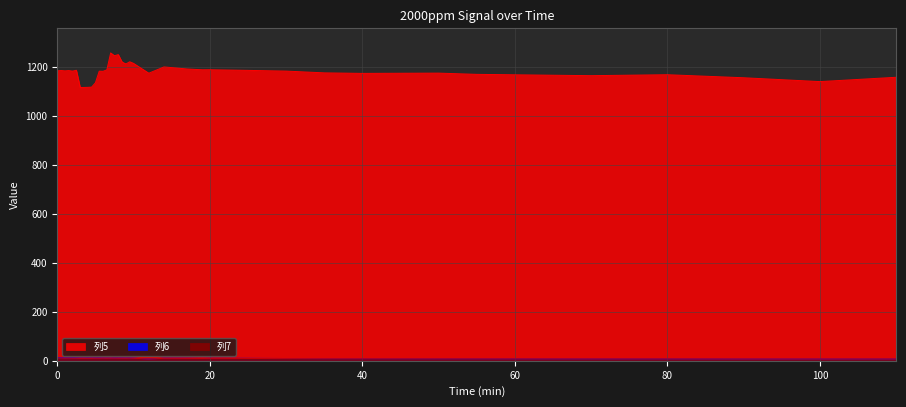

Which has a higher value, 5 or 9?

9